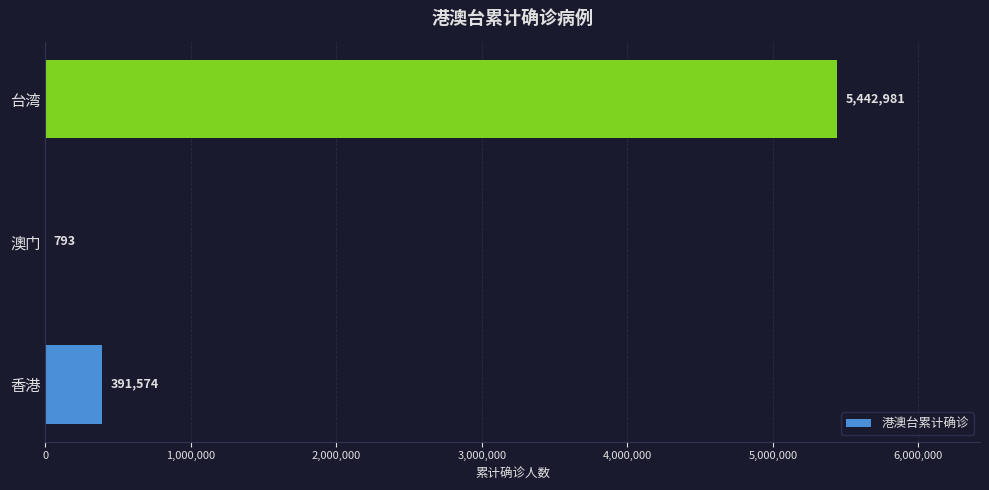

How many data points does each series have?

3